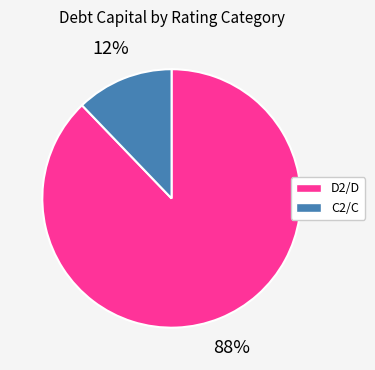

To the nearest percent, what is the difference between the largest and smallest slice percentages?

76%